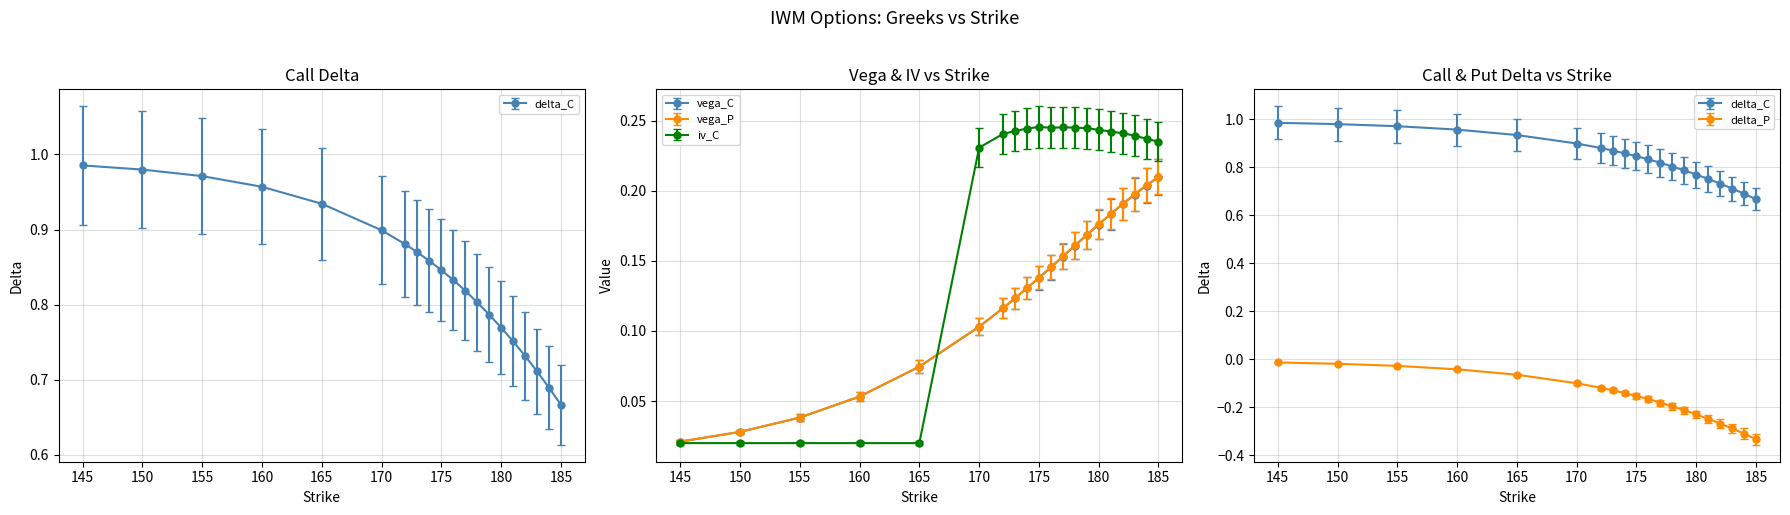

Is it true that delta_C equals 1.0 at 155?

True